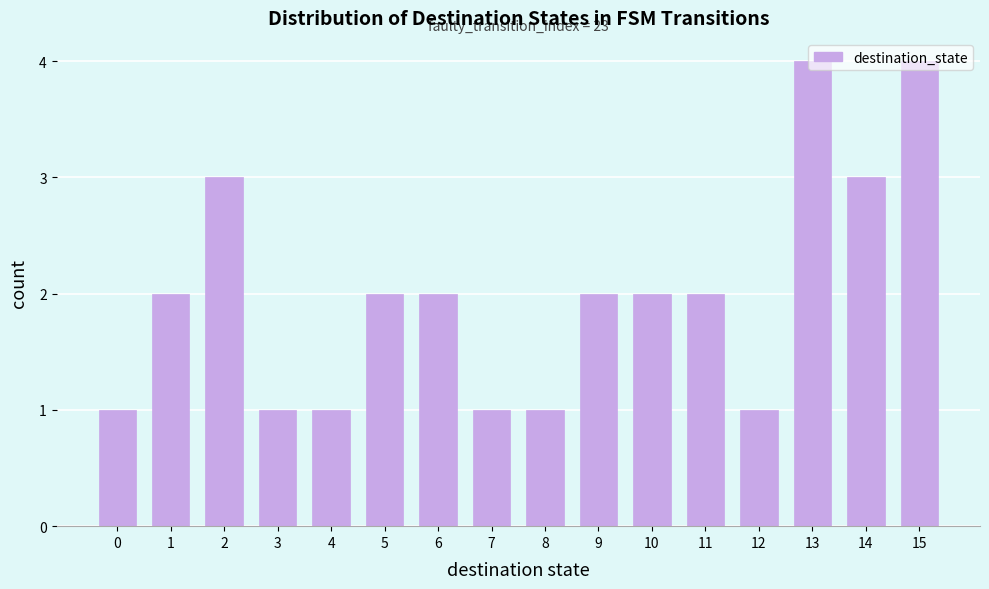

What is the sum of the values at 8 and 13?

5